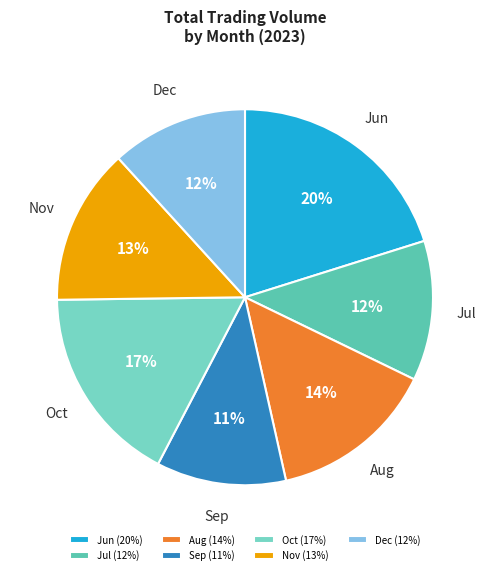

Does Dec represent more than half of the total?

No